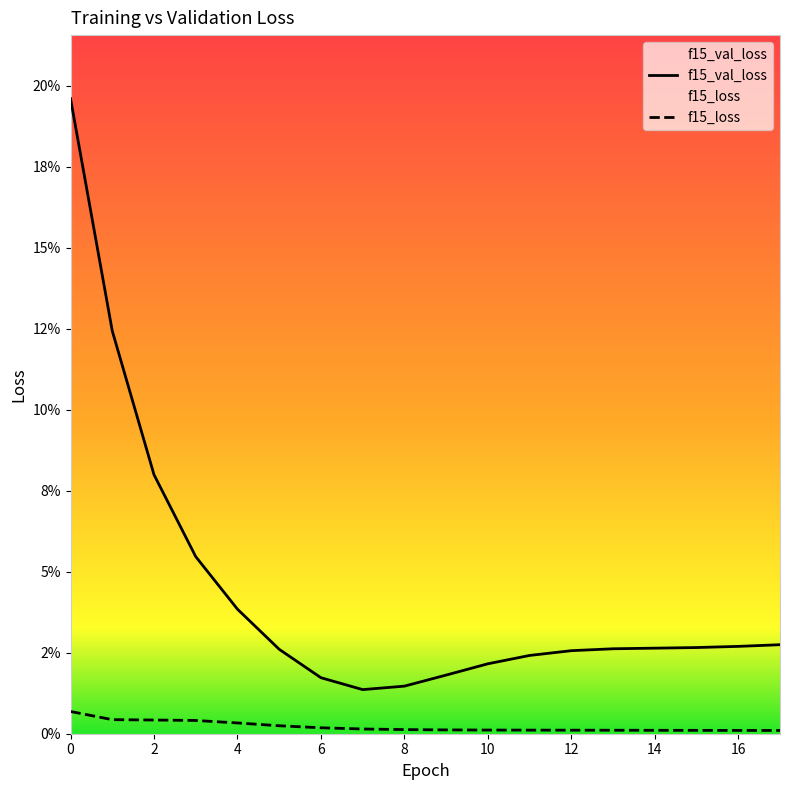

How many data points does each series have?

18